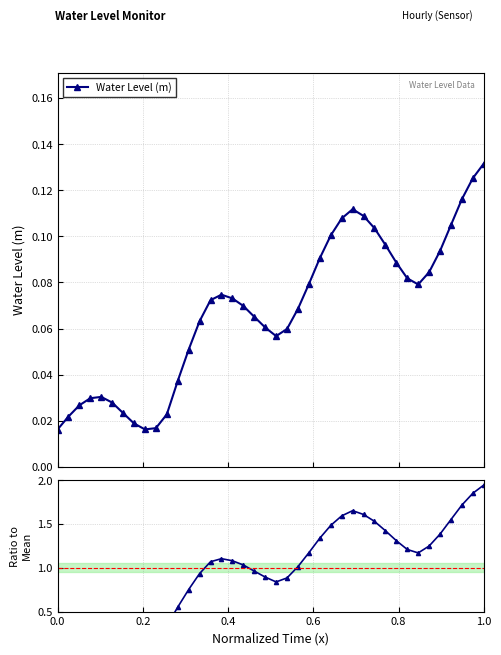

Is it true that Ratio to Mean equals 0.2 at 0.0?

True